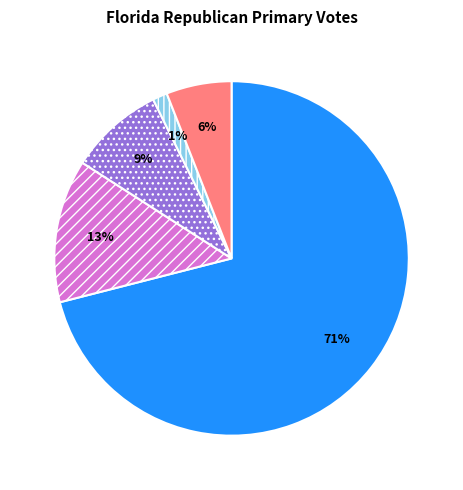

Does any single category account for the majority?

Yes